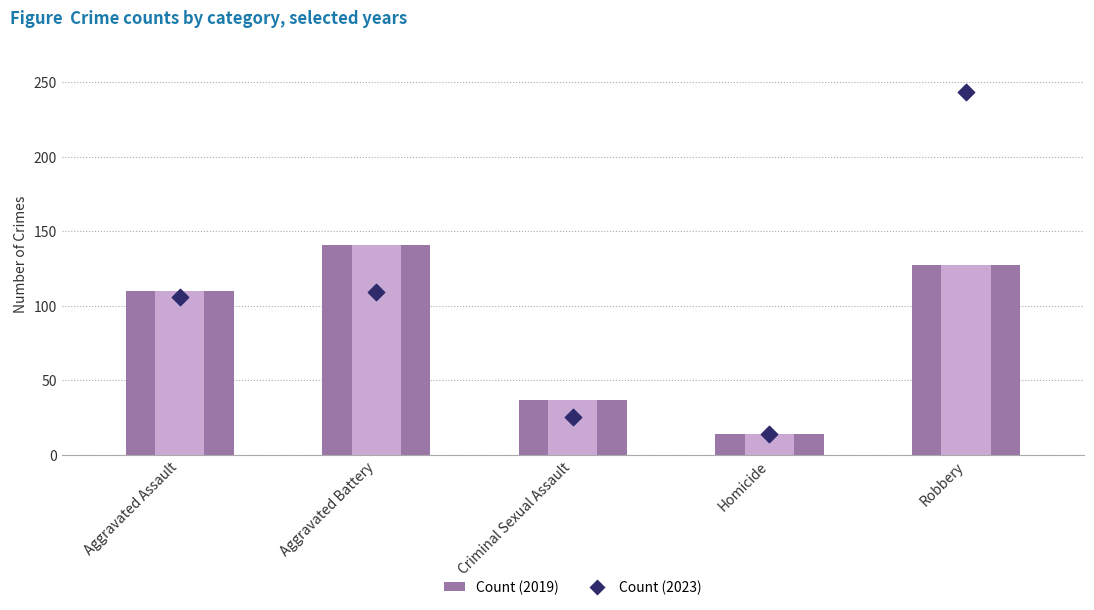

What is the total value across all series at Aggravated Assault?

216